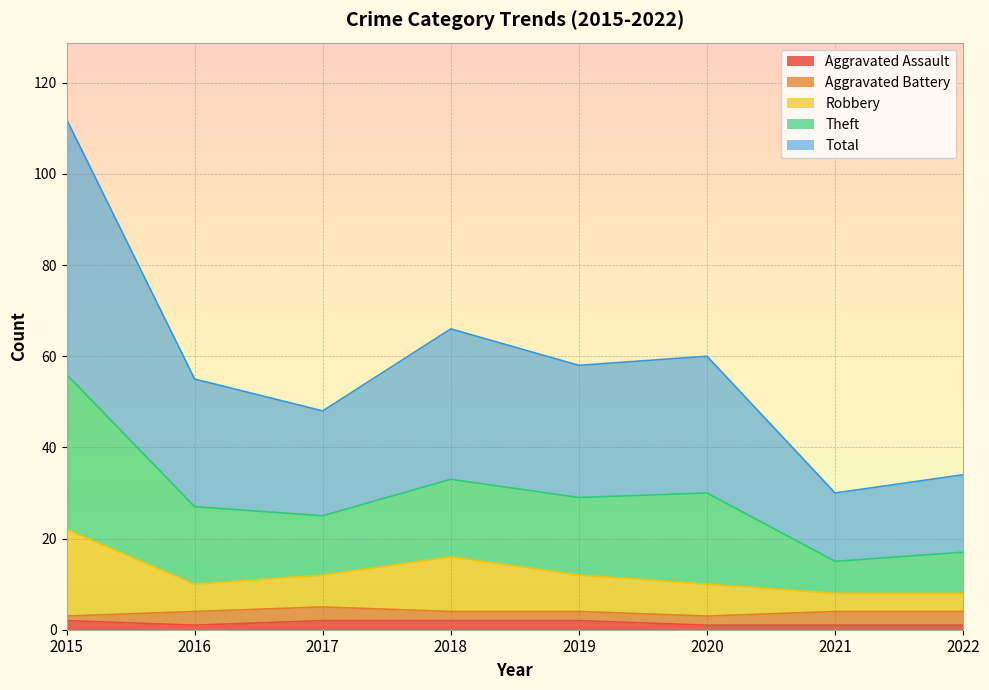

What value does the Total series have at 2017, to the nearest 10?

20